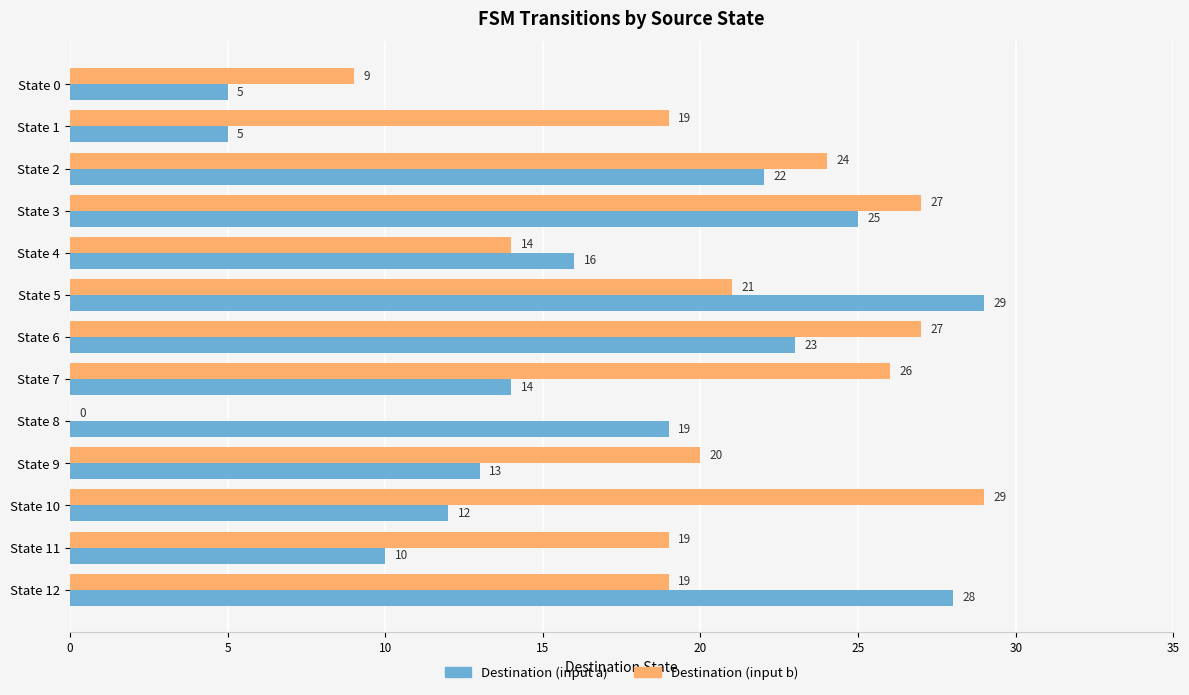

Between State 3 and State 10, which series saw the biggest shift?

Destination (input a)